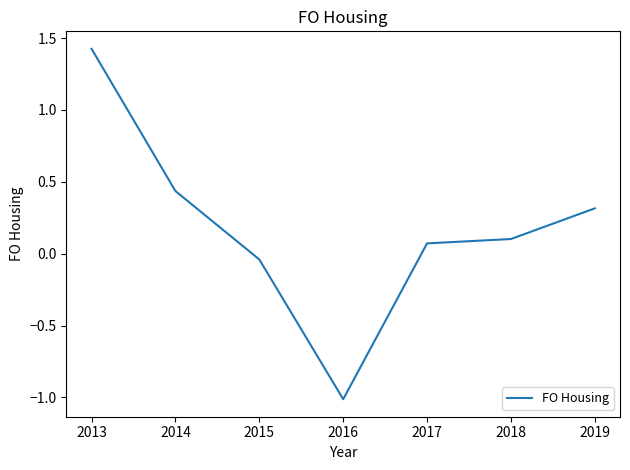

What is the difference between the values at 2016 and 2013?

2.4